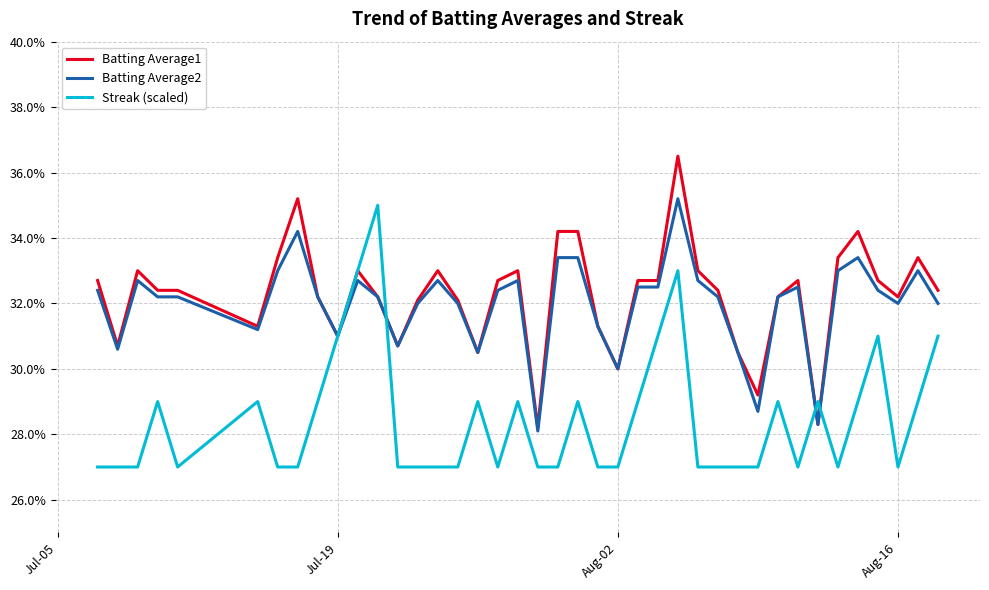

Which series has the widest spread of values?

Batting Average1